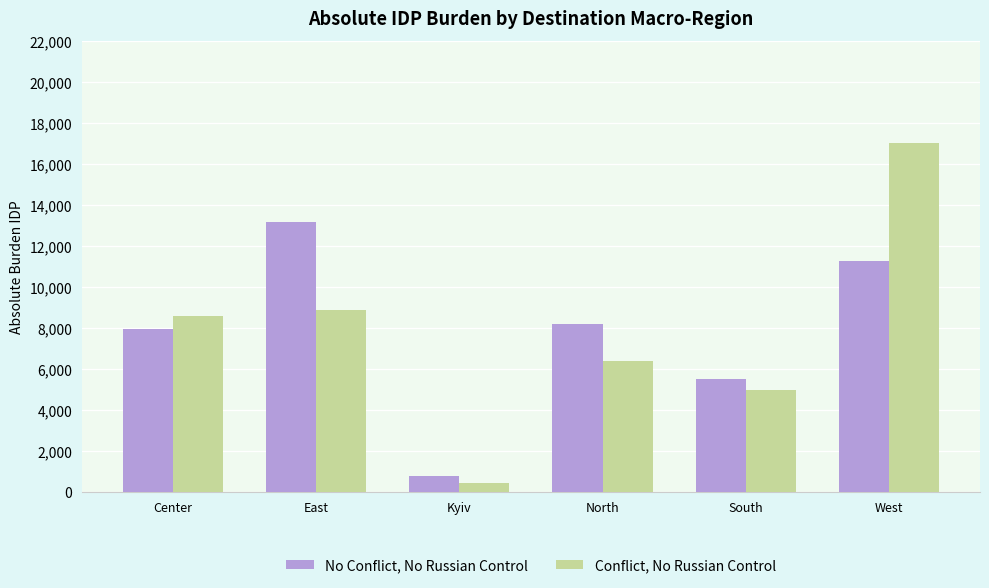

What is the sum of all No Conflict, No Russian Control values?

46854.0